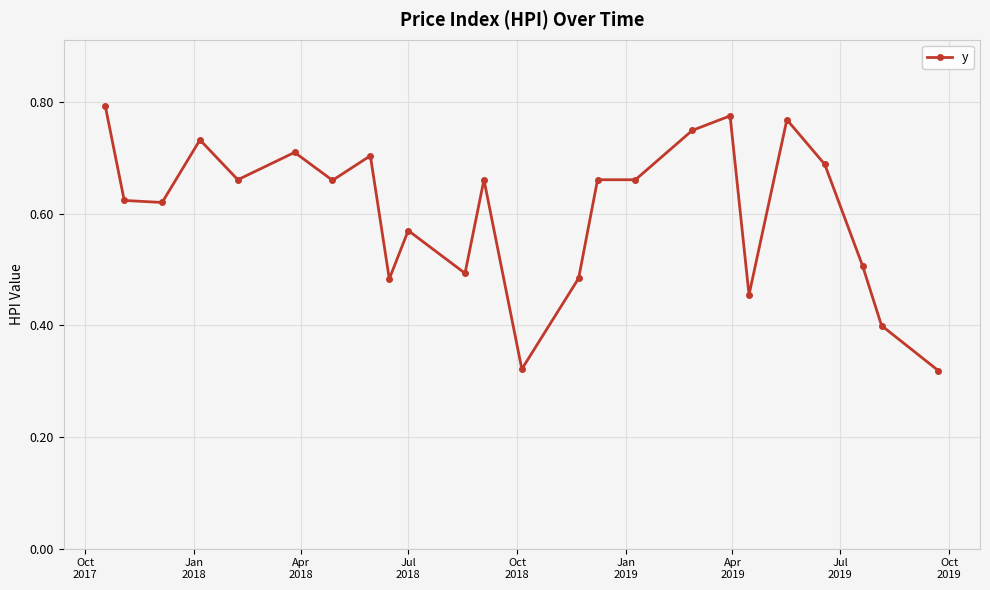

Count the values in the range 0 to 1.

24